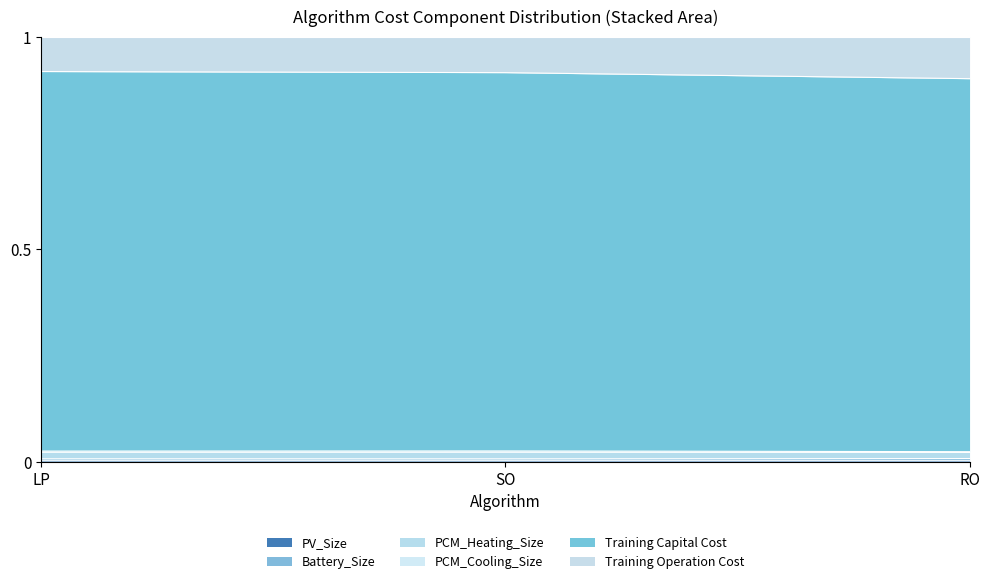

At which label does PV_Size reach its minimum?

RO